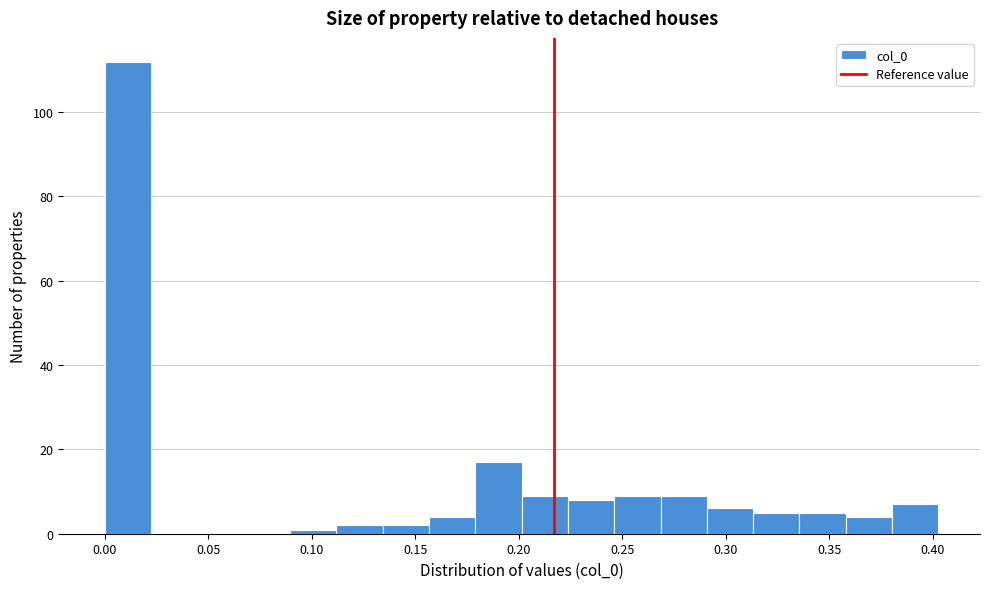

Which range on the x-axis has the tallest bar?

0.000 to 0.020